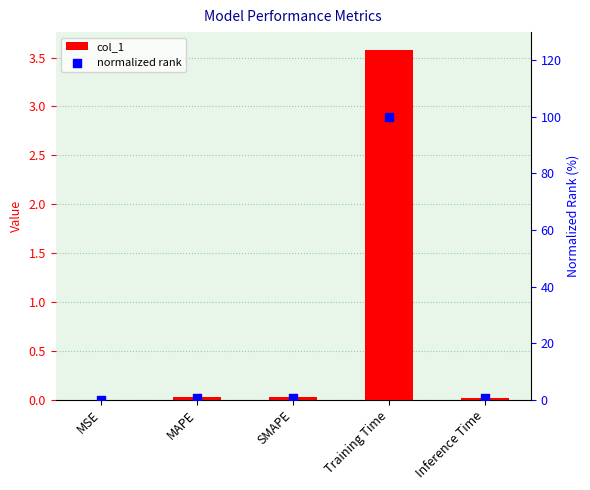

At which category is the sum across all series the highest?

Training Time